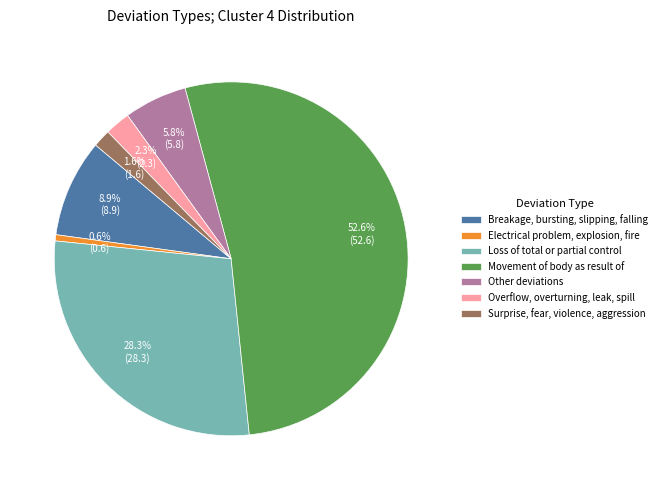

Rank the categories by value from lowest to highest.

Electrical problem, explosion, fire, Surprise, fear, violence, aggression, Overflow, overturning, leak, spill, Other deviations, Breakage, bursting, slipping, falling, Loss of total or partial control, Movement of body as result of